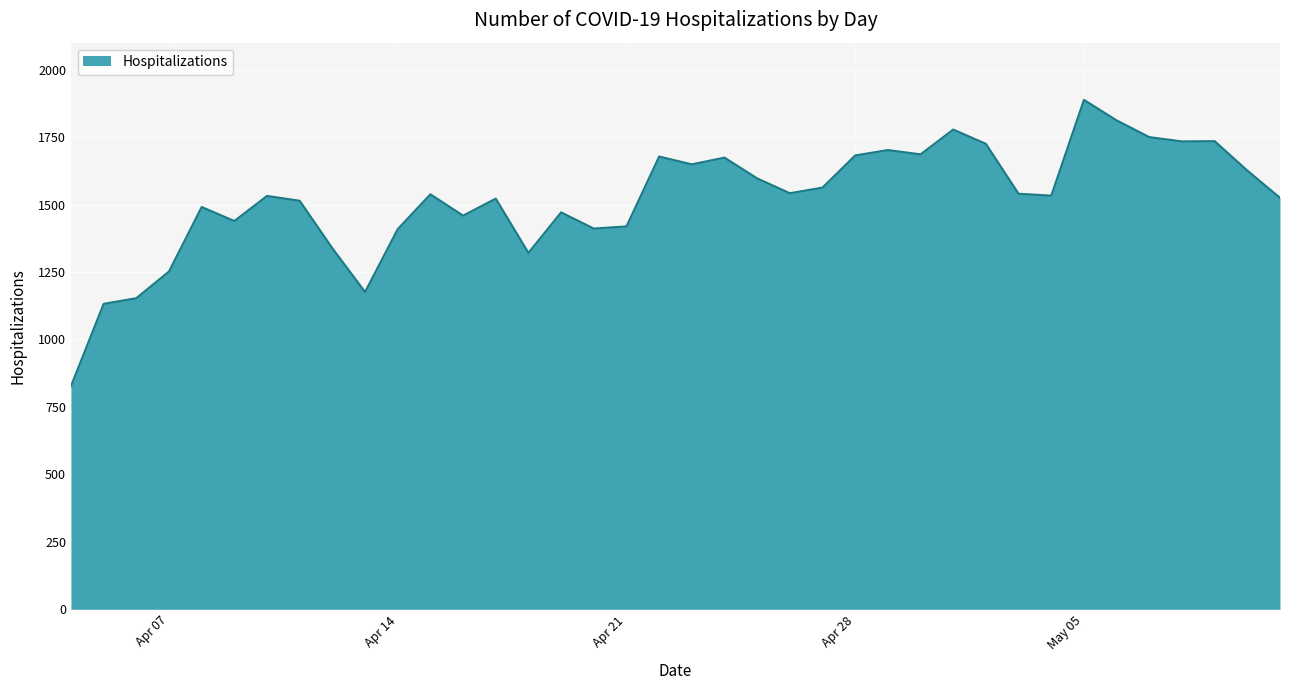

What is the greatest value displayed?

1888